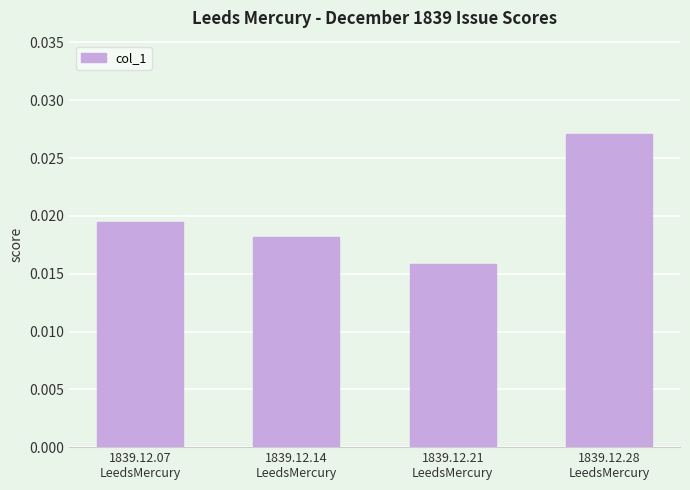

How many values are between 0 and 1?

4